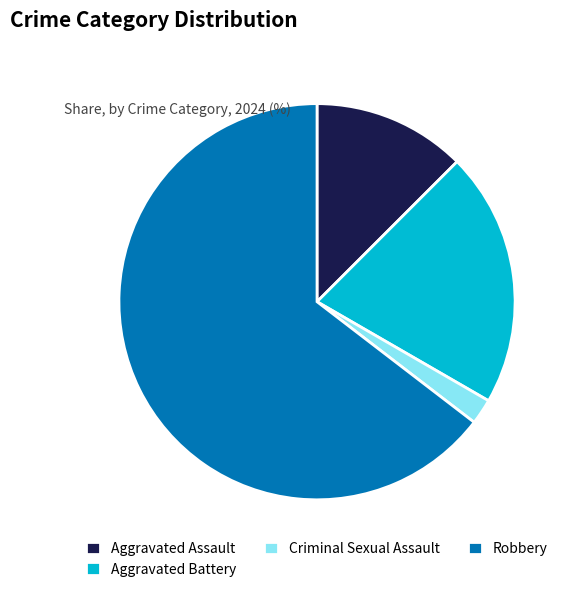

What is the ratio of the value at Aggravated Assault to the value at Aggravated Battery?

0.6